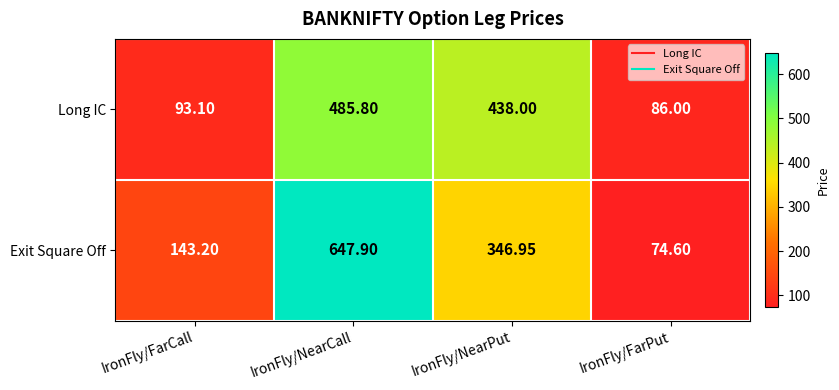

Which label corresponds to the largest value in the chart?

IronFly/NearCall